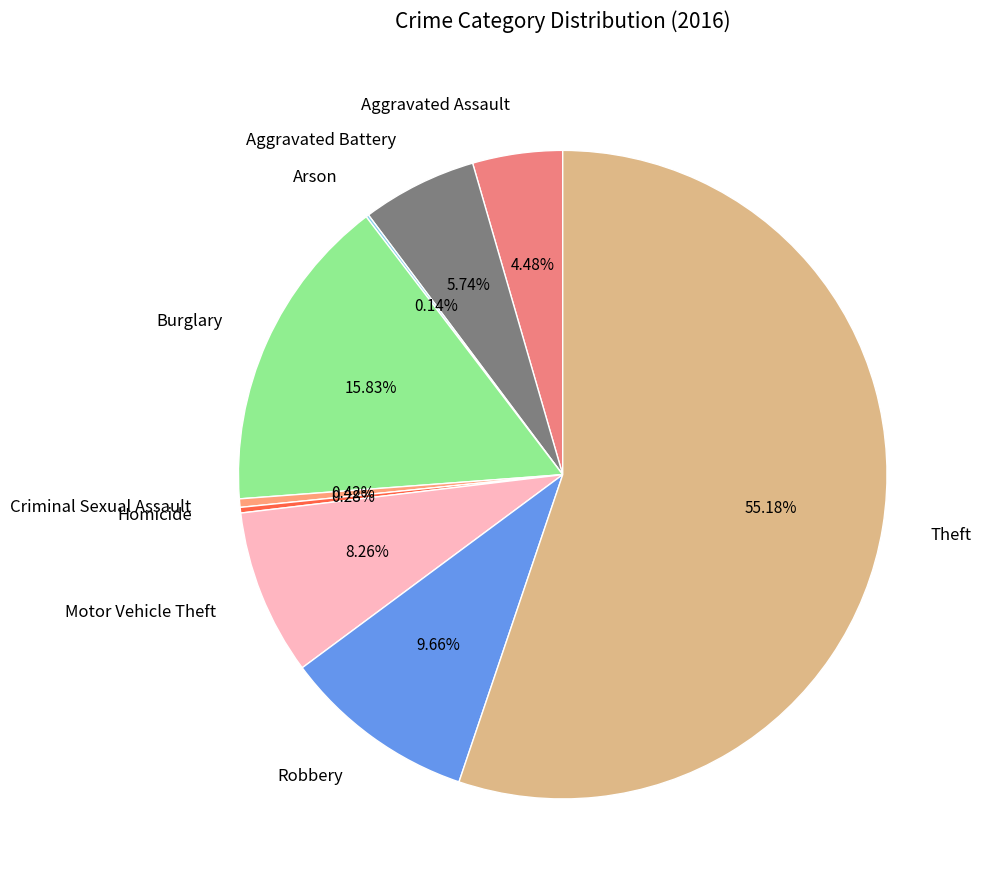

Which category has the biggest portion of the pie?

Theft